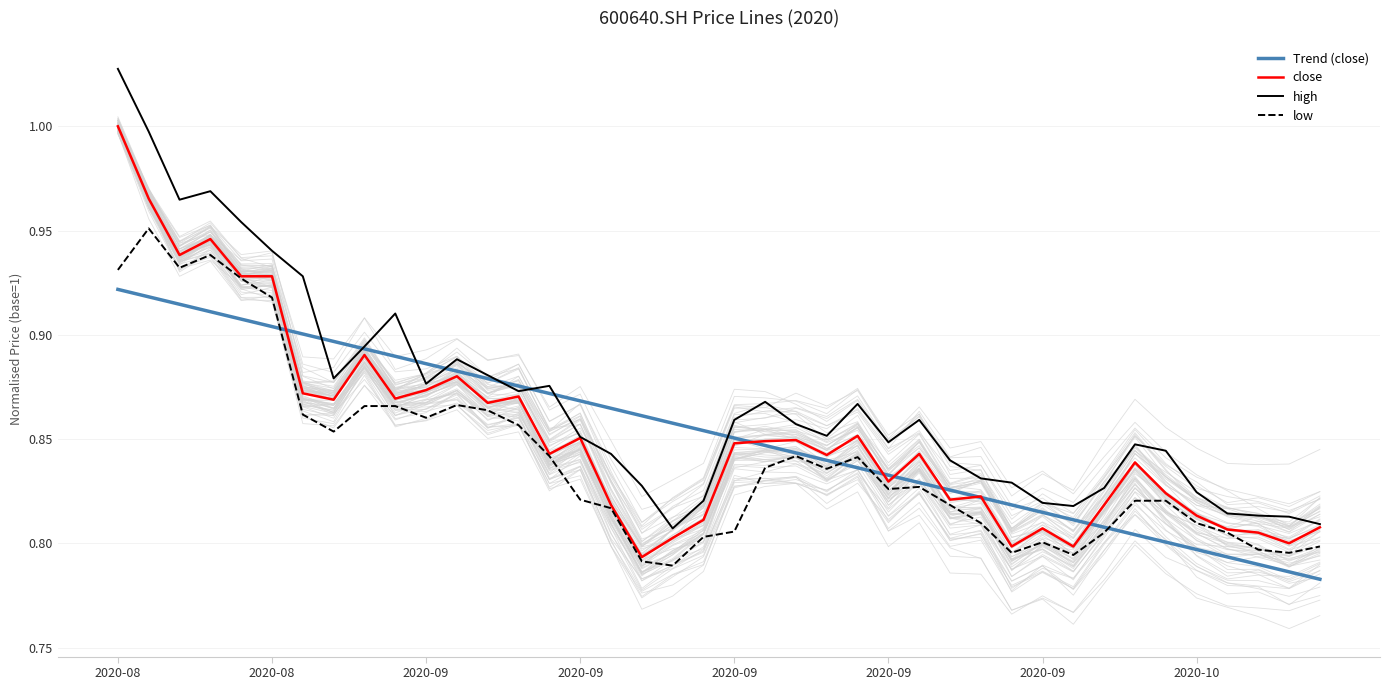

Is the value of Trend (close) at 28 greater than the value of low at 25?

No